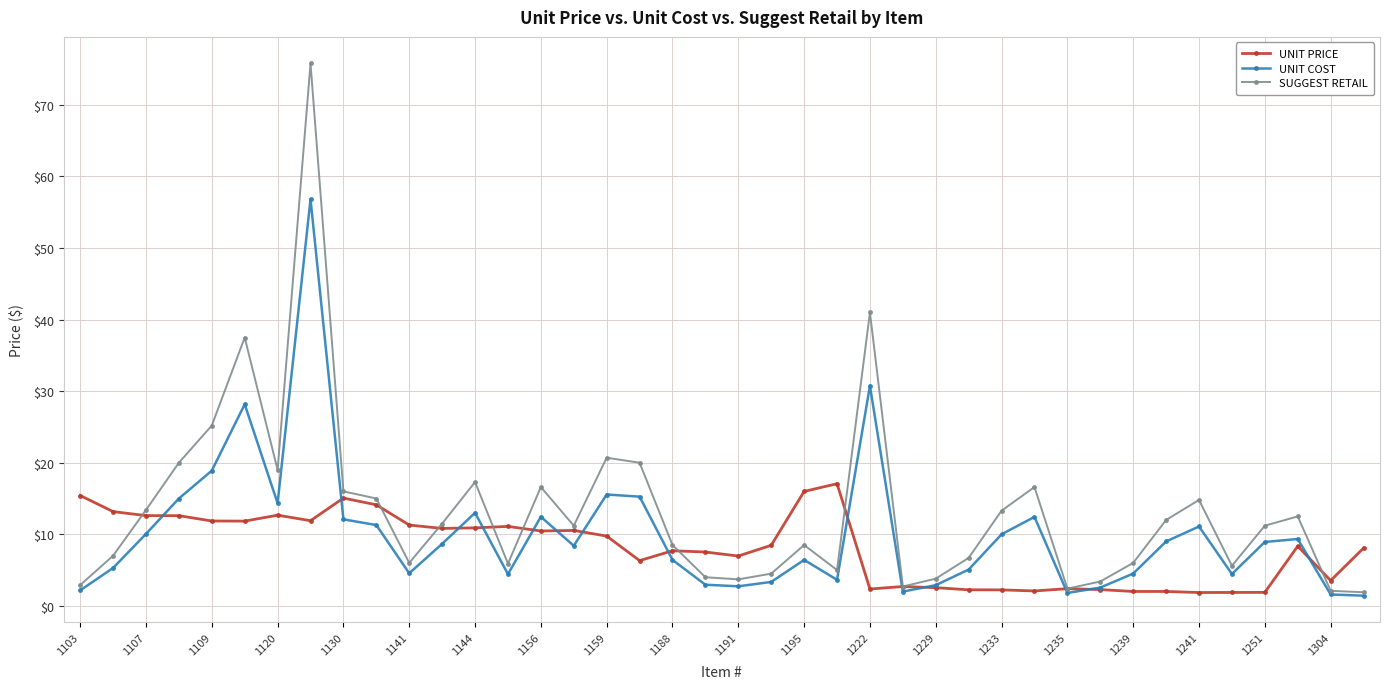

True or false: UNIT PRICE has more than 1 interior local peaks.

True